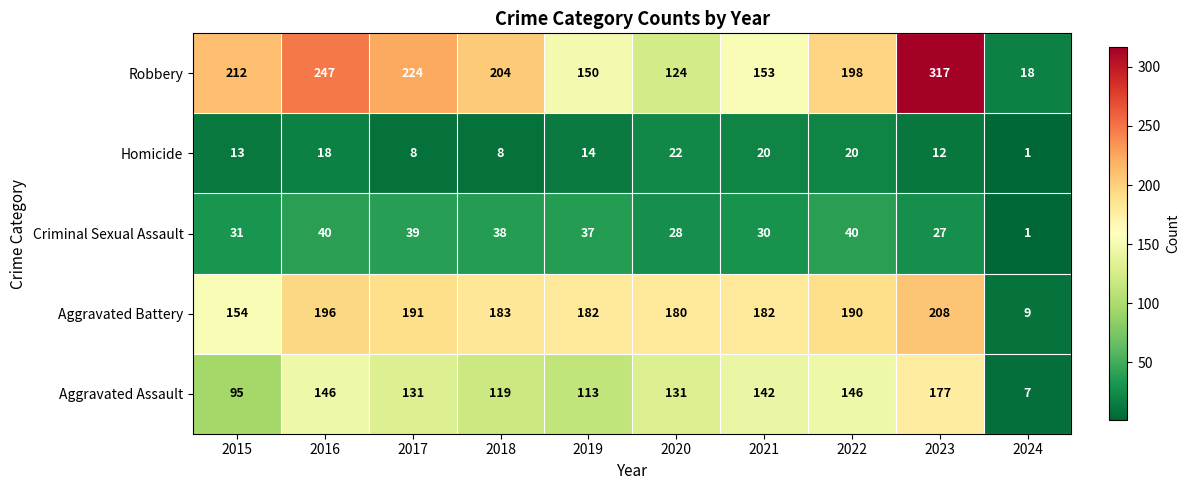

Which series has the largest total across all categories?

Robbery